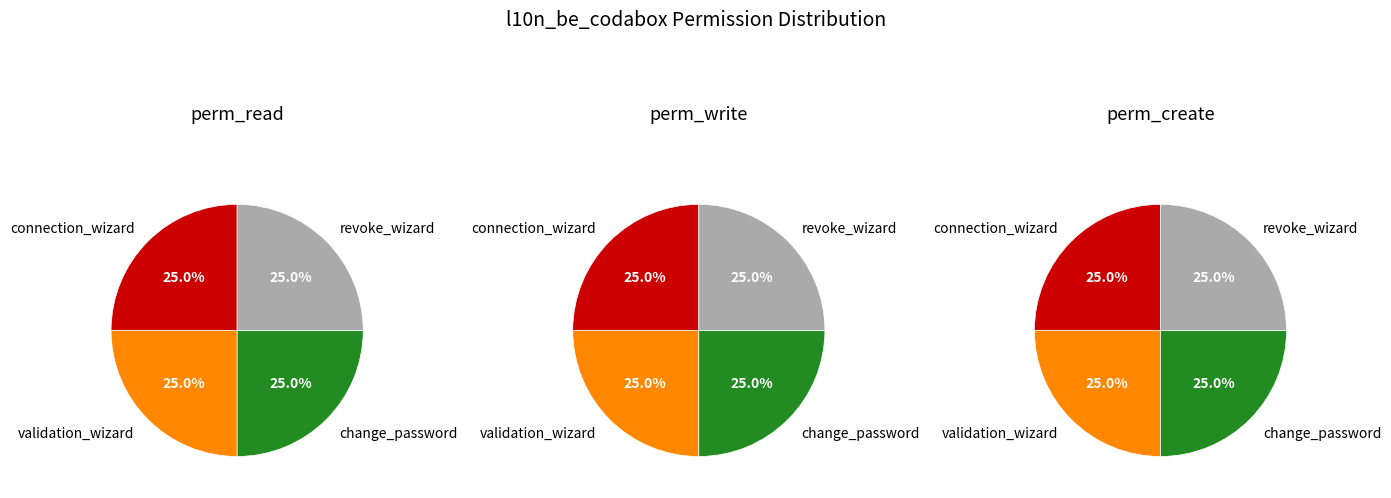

Between connection_wizard and change_password, which is larger?

connection_wizard